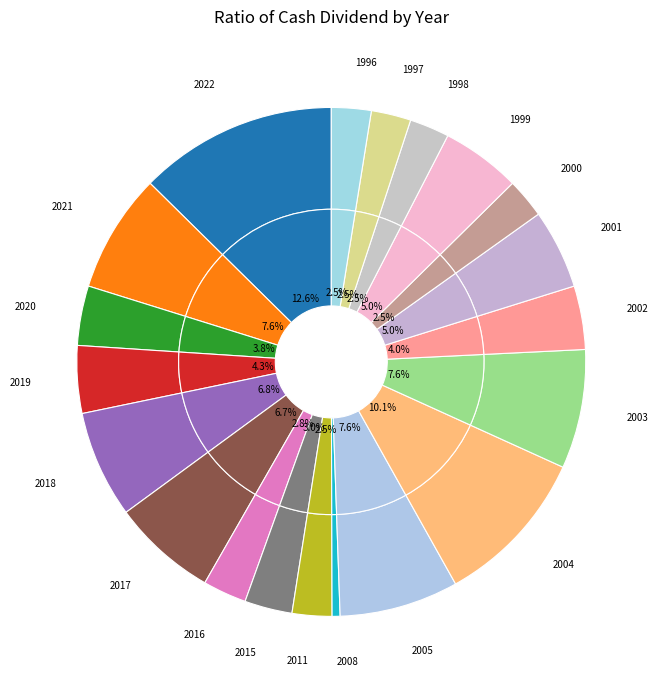

To the nearest percent, what portion does 2000 represent?

3%